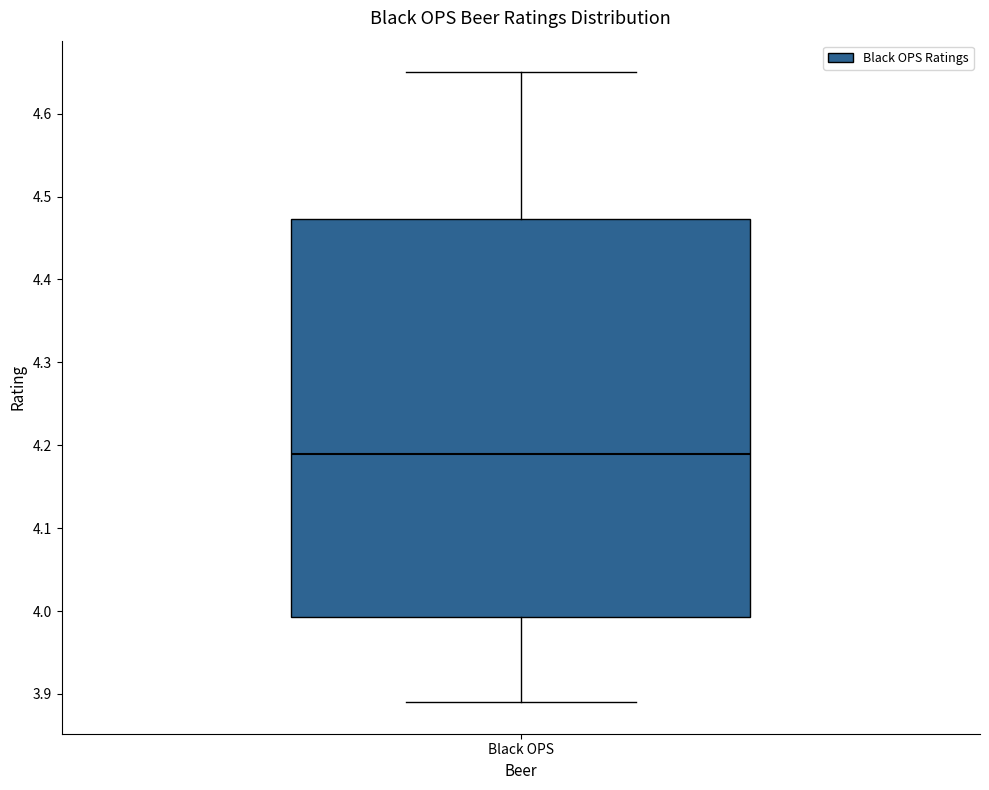

Where does the median line of the box for Black OPS sit on the y-axis? The values are not printed on the chart, so give them approximately, as read against the axis.

4.19